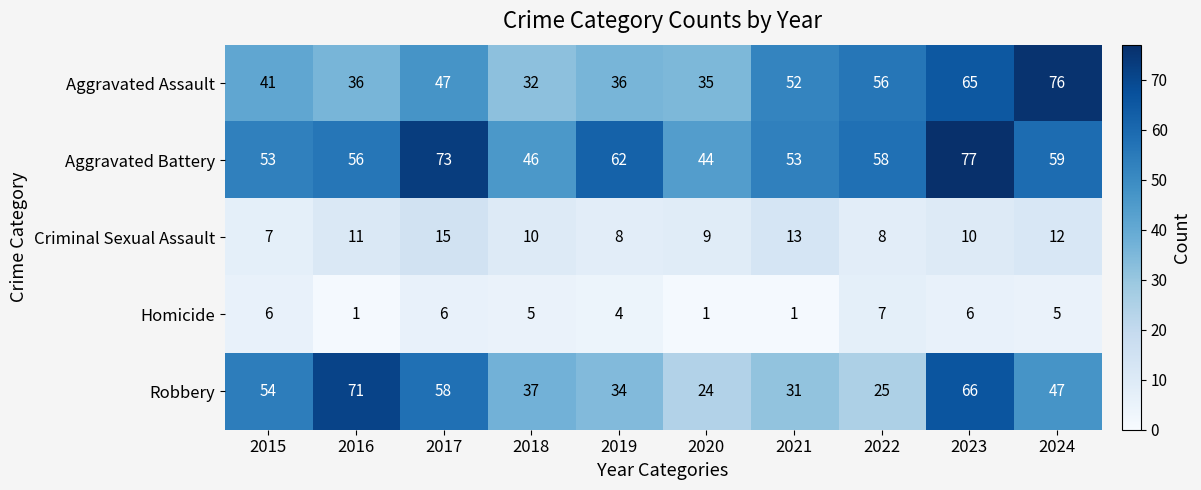

At which label does Aggravated Battery reach its peak?

2023